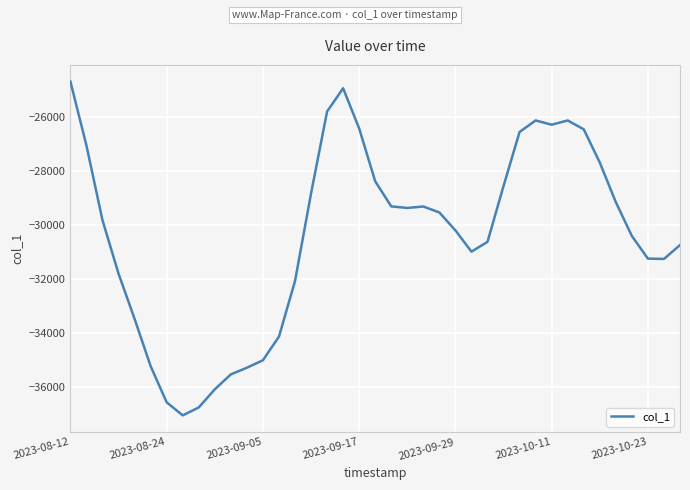

What is the difference between the maximum and minimum values?

12387.2